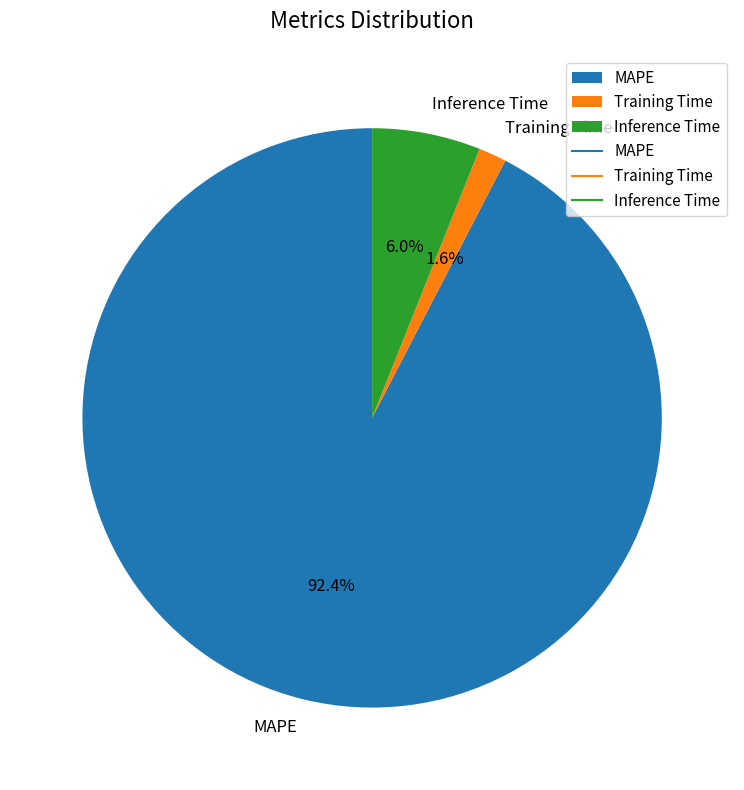

Rank the categories by value from lowest to highest.

Training Time, Inference Time, MAPE